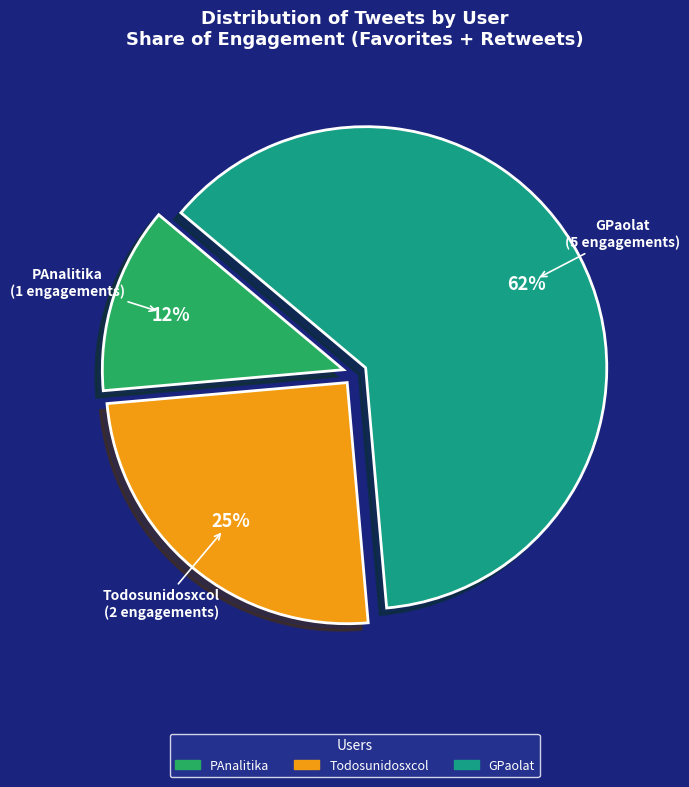

To the nearest percent, what is the average slice percentage?

33%